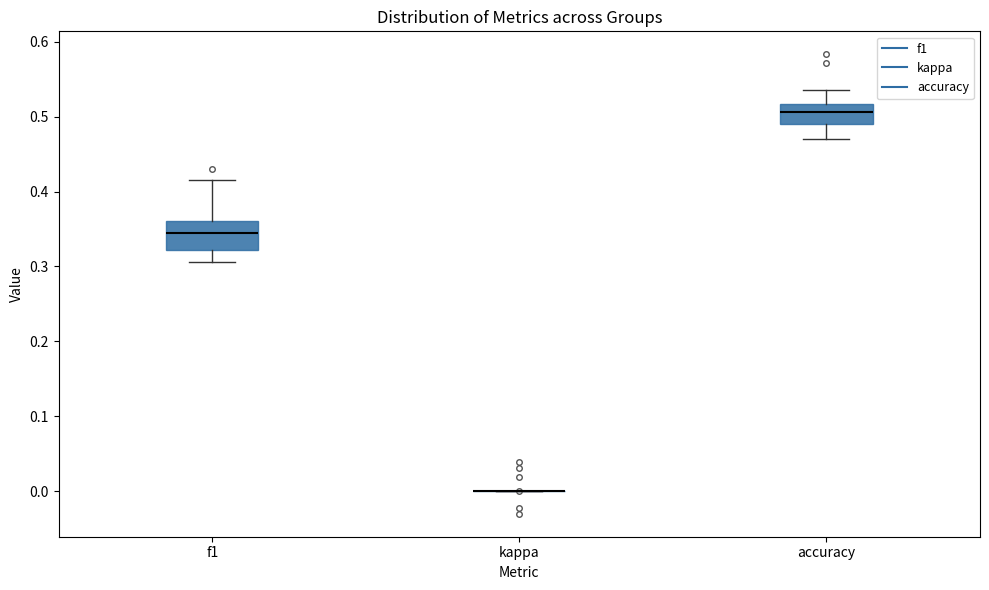

Comparing the boxes themselves (not the whiskers), which one is the tallest?

f1